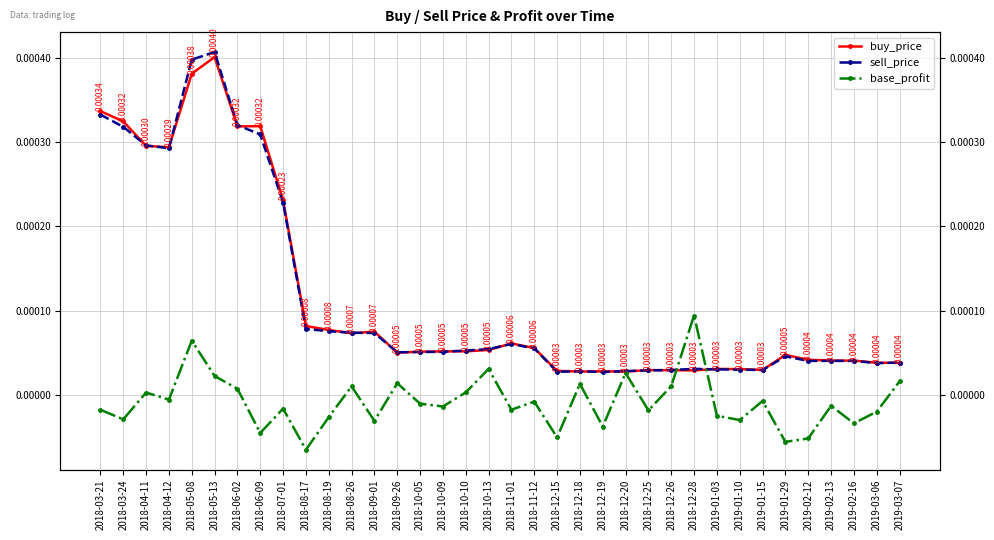

Where does the base_profit series first go above 0?

2018-04-11